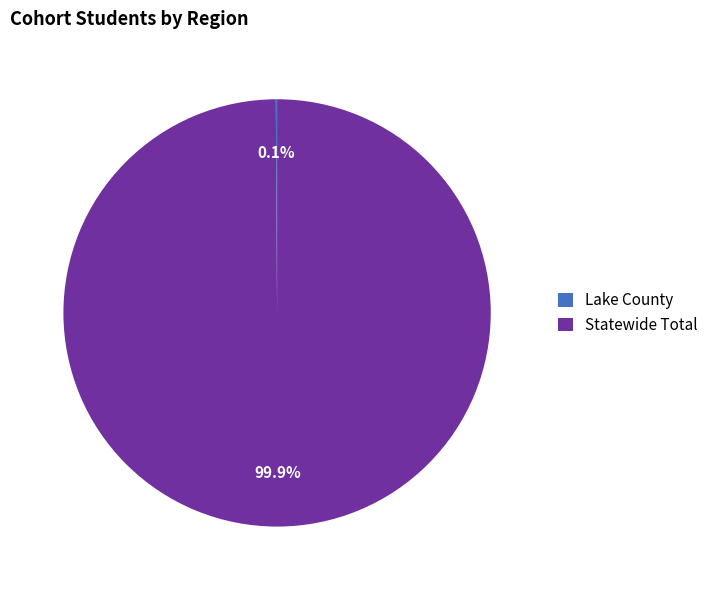

What is the largest slice in the pie chart?

Statewide Total